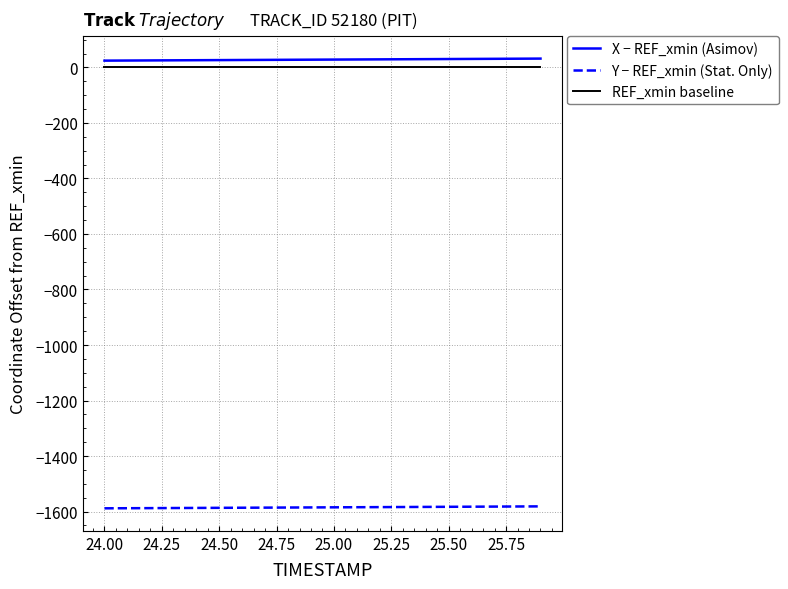

True or false: X − REF_xmin (Asimov) and Y − REF_xmin (Stat. Only) cross at least once.

False